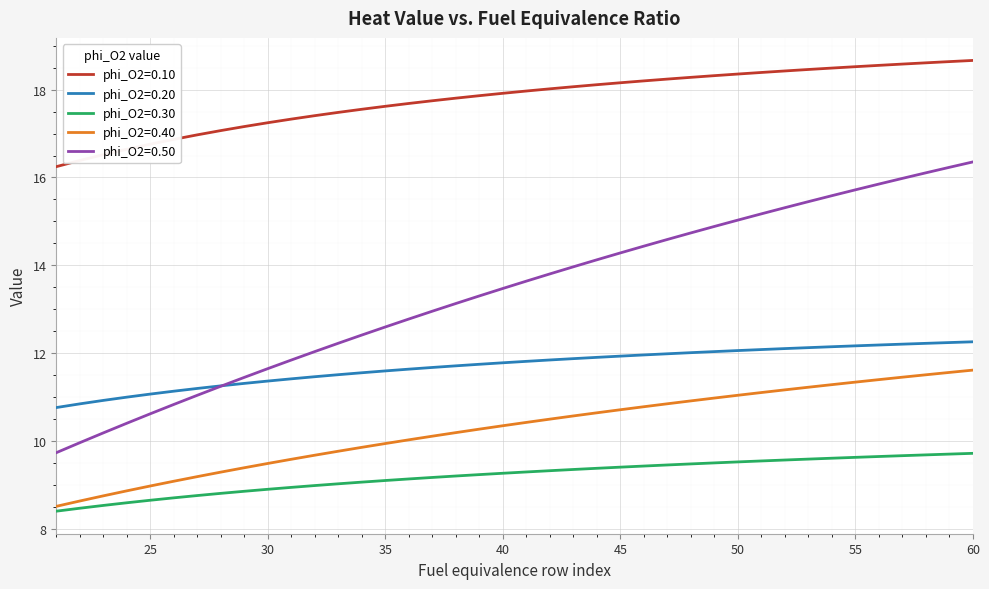

Rank the series by their maximum value, from lowest to highest.

phi_O2=0.30, phi_O2=0.40, phi_O2=0.20, phi_O2=0.50, phi_O2=0.10